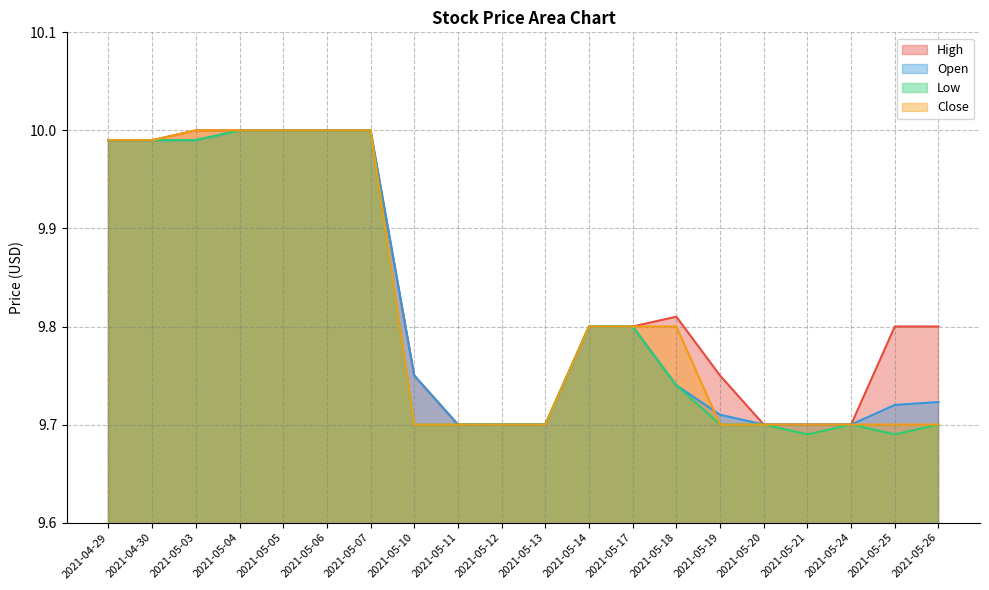

What is the value of the Open point at the 11th from the left?

9.7